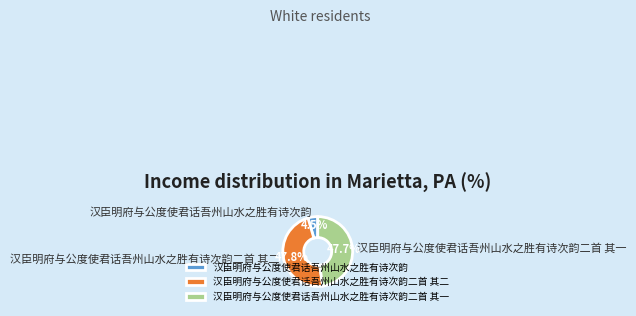

Which slice is the smallest?

汉臣明府与公度使君话吾州山水之胜有诗次韵